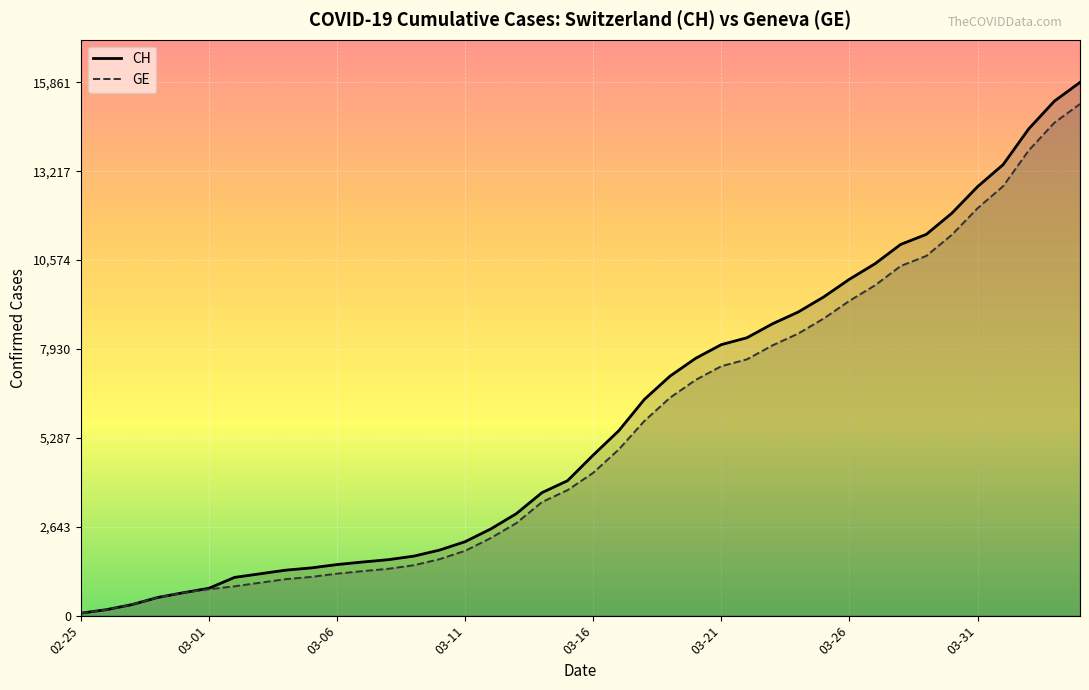

How many lines are shown in the chart?

2